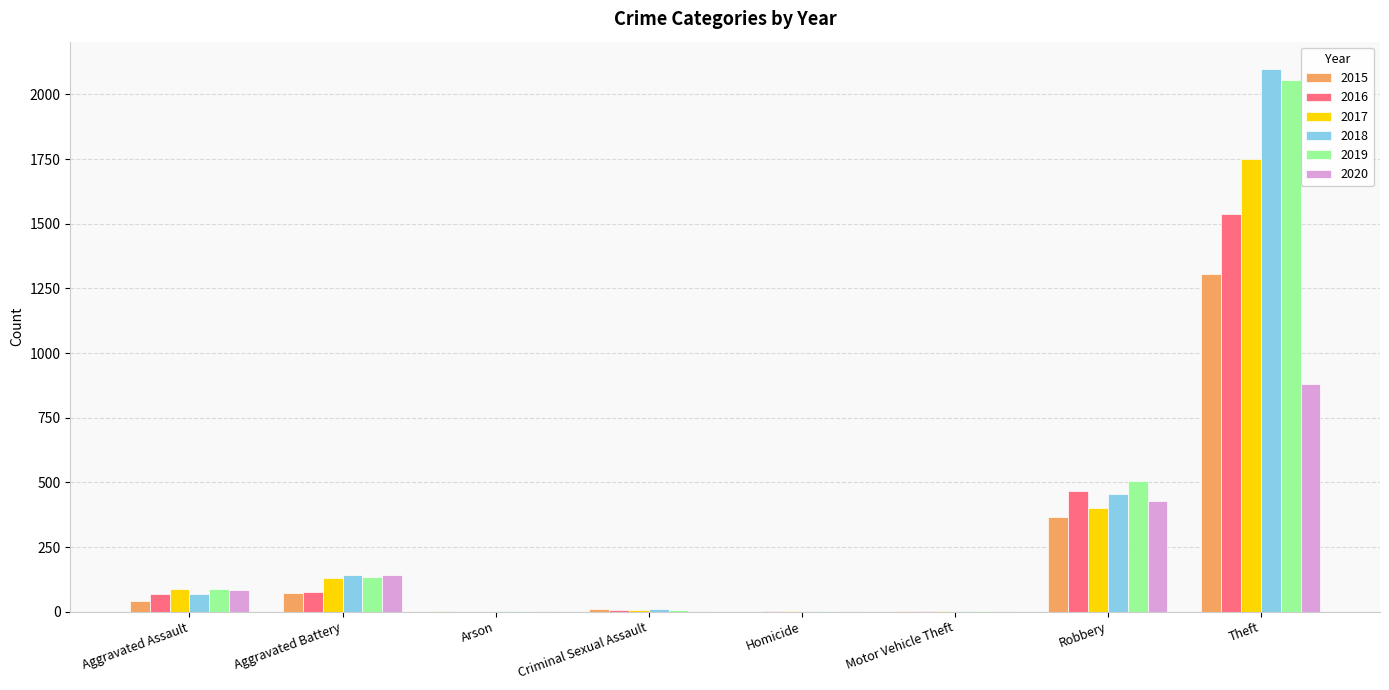

The 2020 series shows 211 at Robbery. True or false?

False